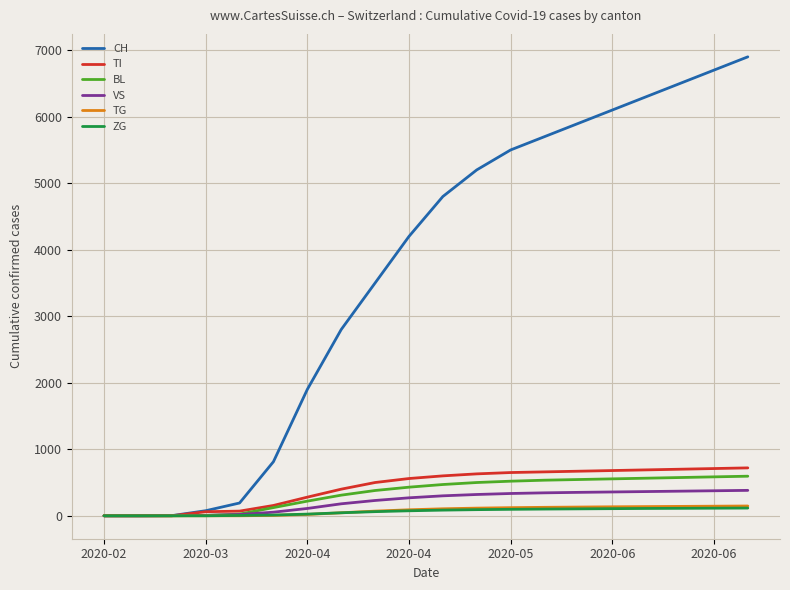

What is the maximum value shown in the chart?

6900